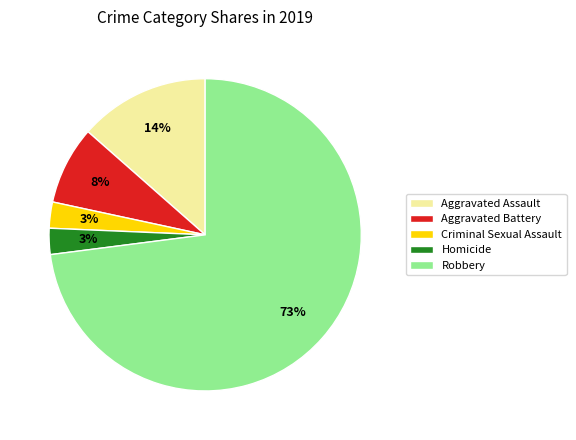

Which has a higher value, Criminal Sexual Assault or Robbery?

Robbery